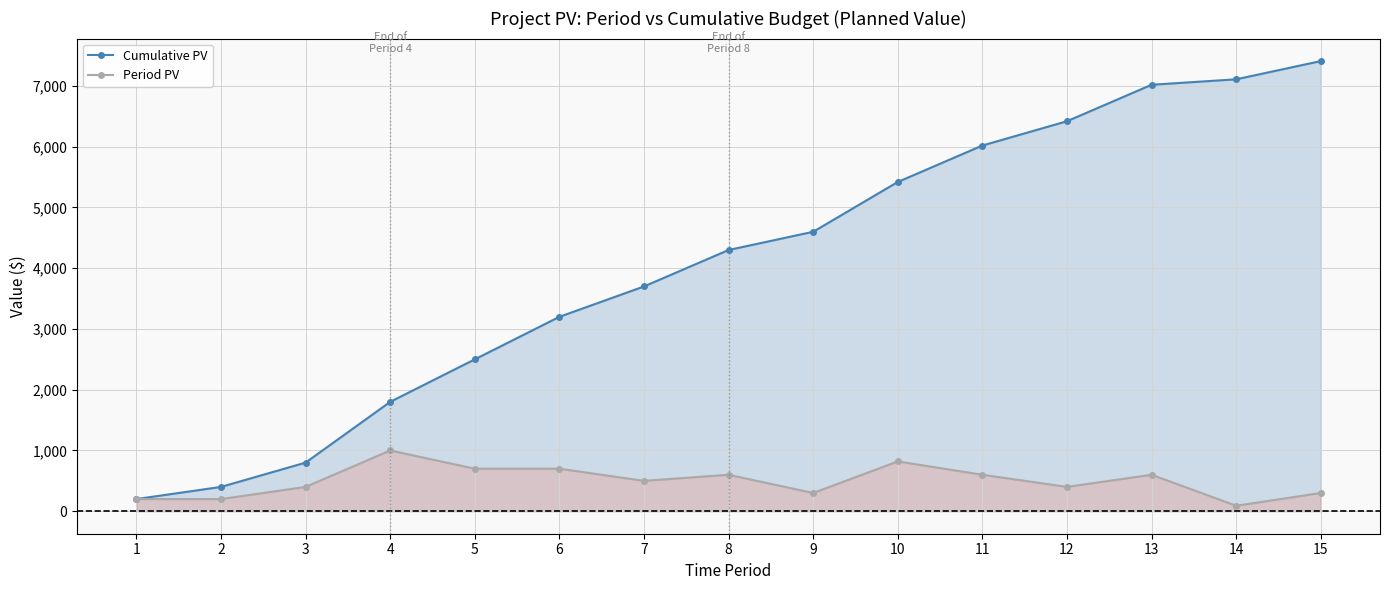

What is the value of the Cumulative PV point at the 13th from the left?

7020